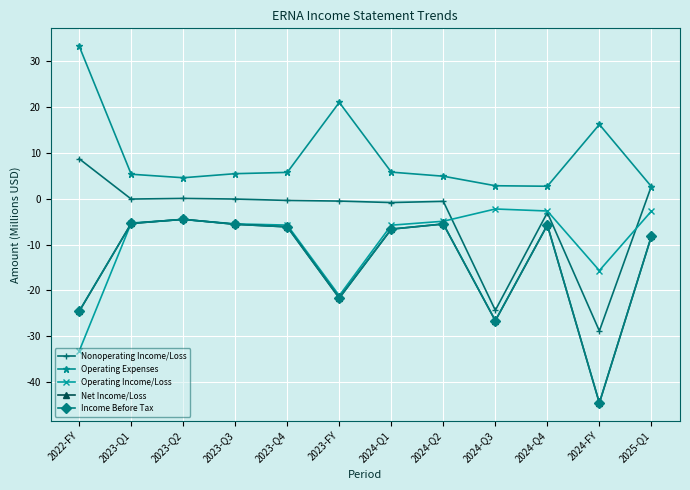

Is it true that Nonoperating Income/Loss equals -28.8 at 2024-FY?

True